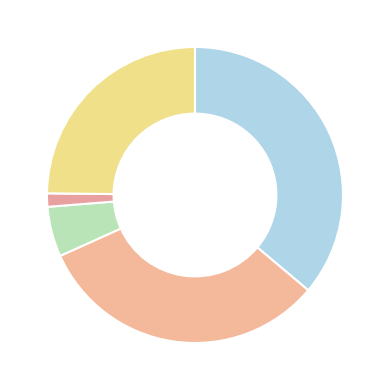

How many slices are in this pie chart?

5